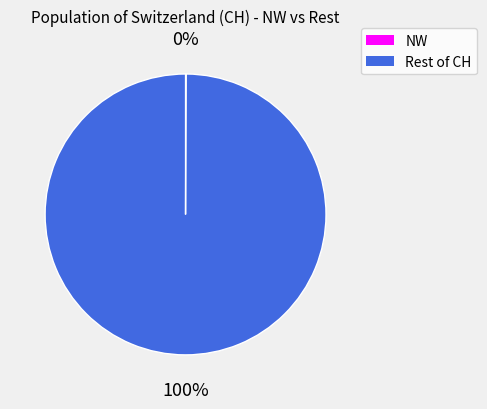

Is there any slice that represents more than half of the pie?

Yes